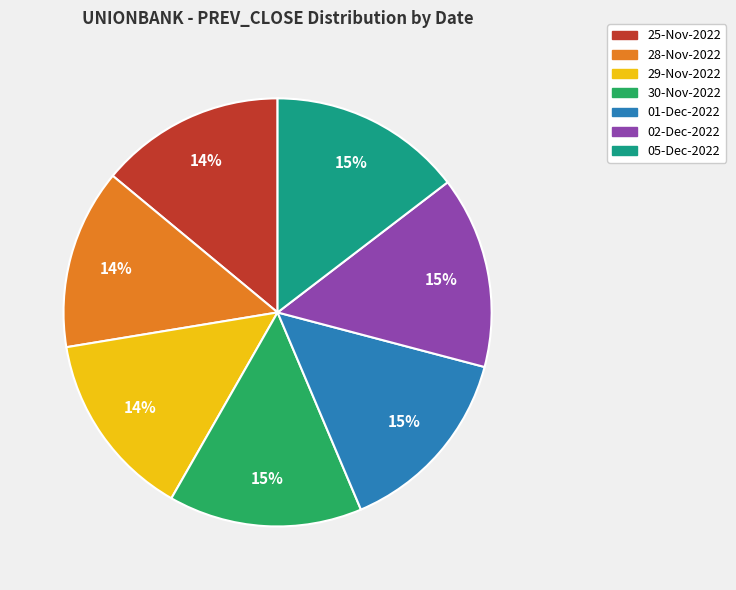

Count the number of slices in the pie.

7